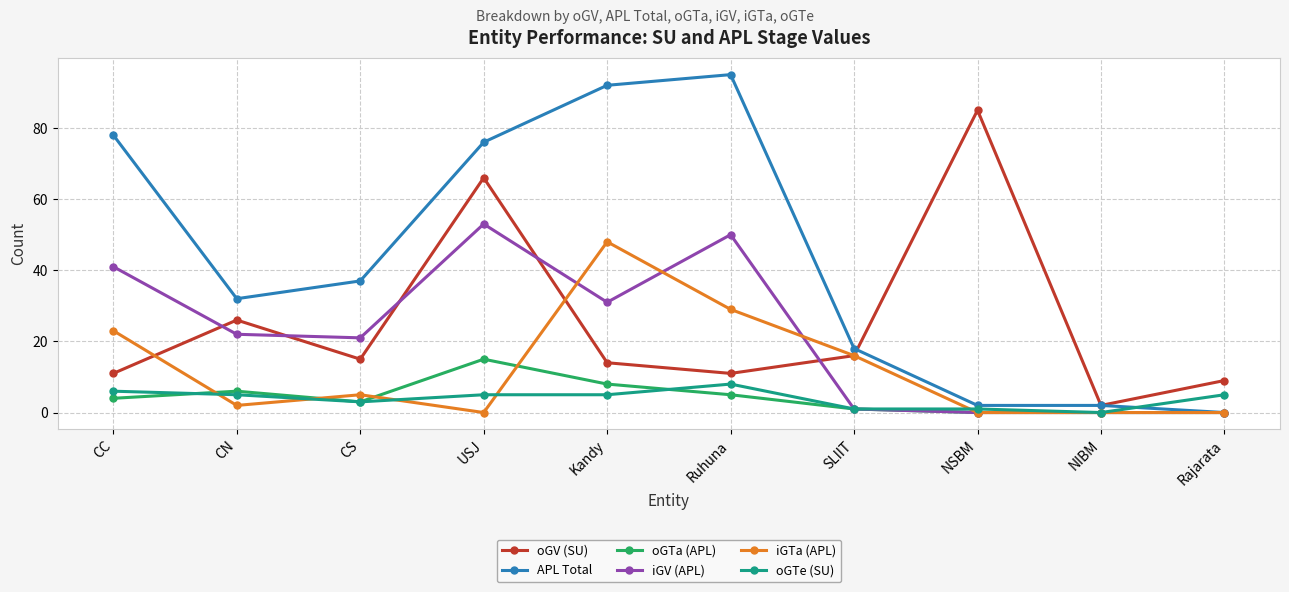

What is the sum of all iGTa (APL) values?

123